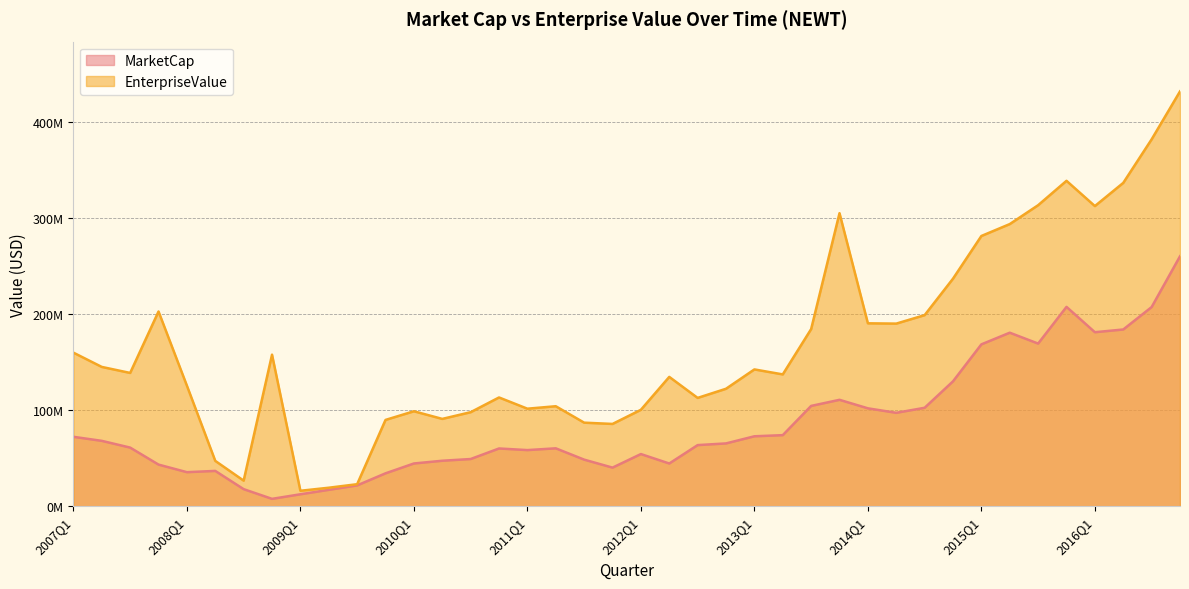

What is the difference between the second highest and second lowest values in the EnterpriseValue series?

363067560.0